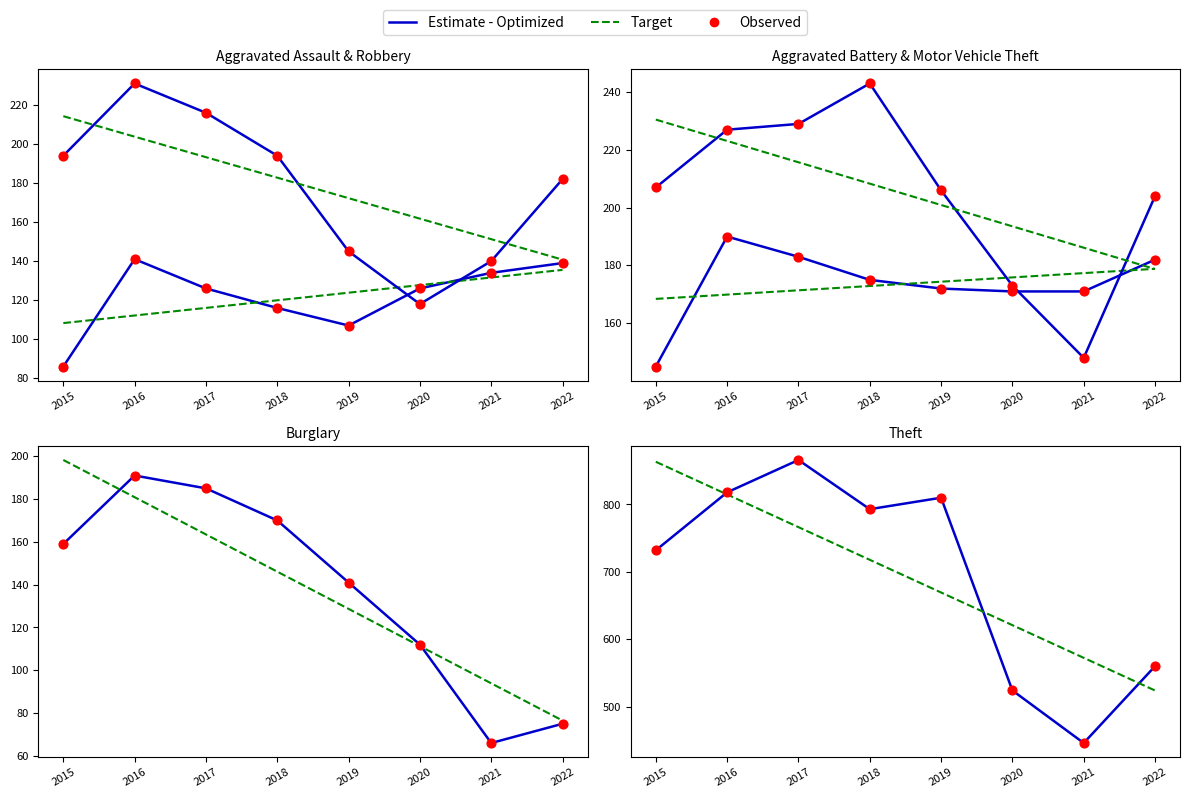

Which series contains the highest Y value?

Theft